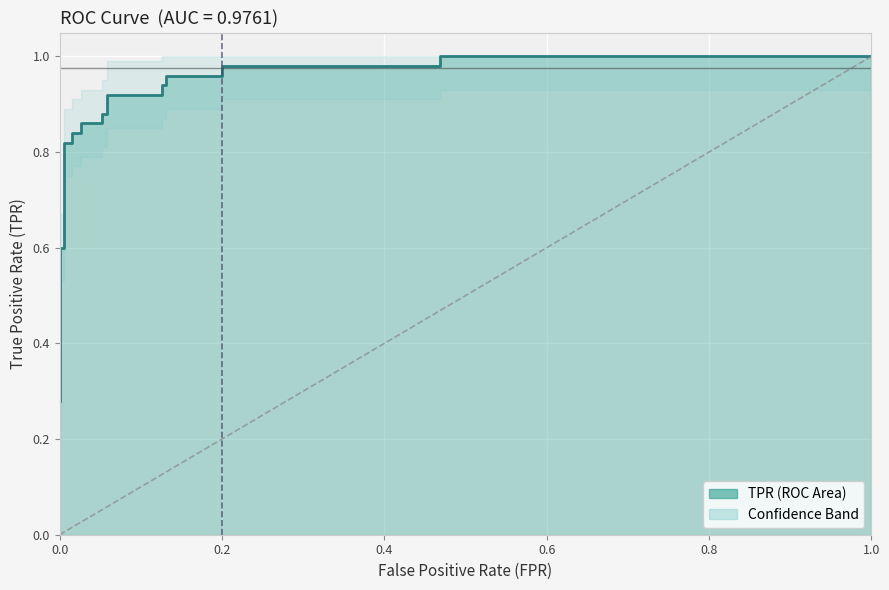

Is it true that the value at 0.0 is 0.9?

False